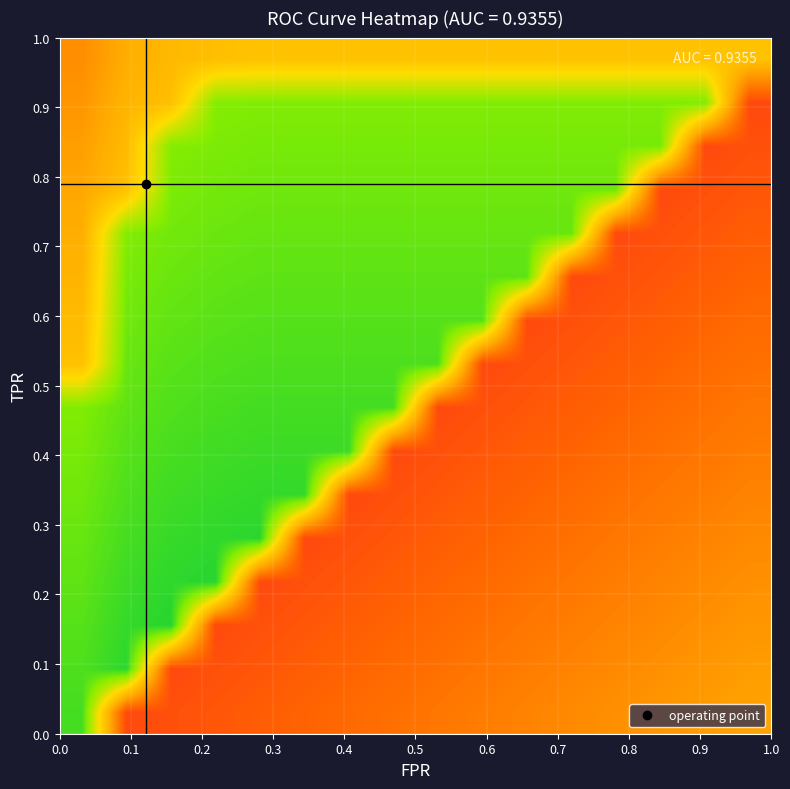

What is the smallest value displayed?

0.1